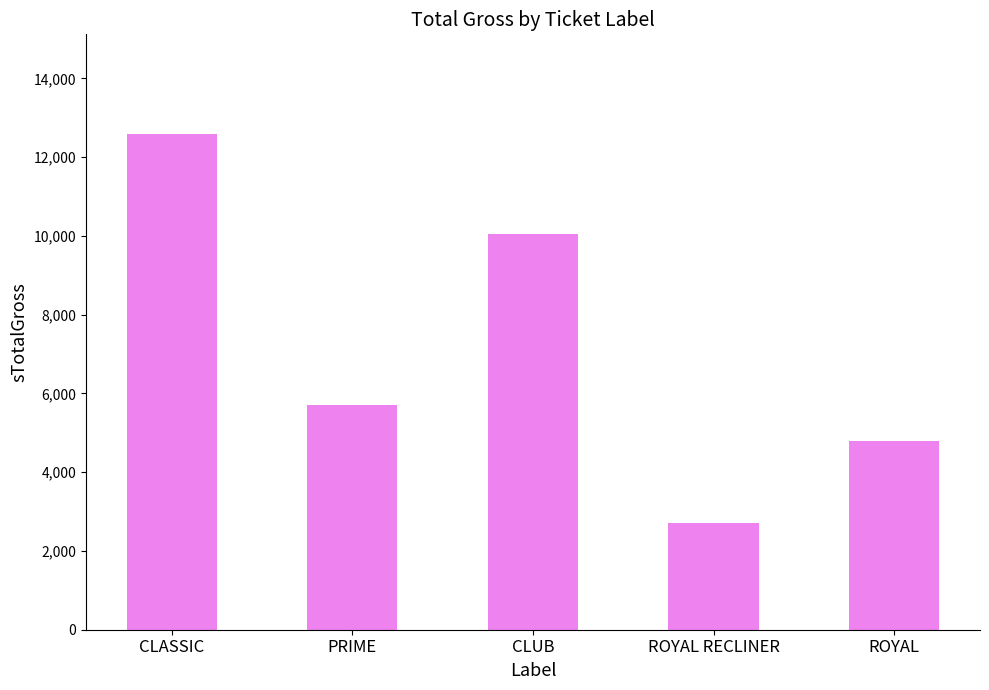

What position from the right is ROYAL?

1